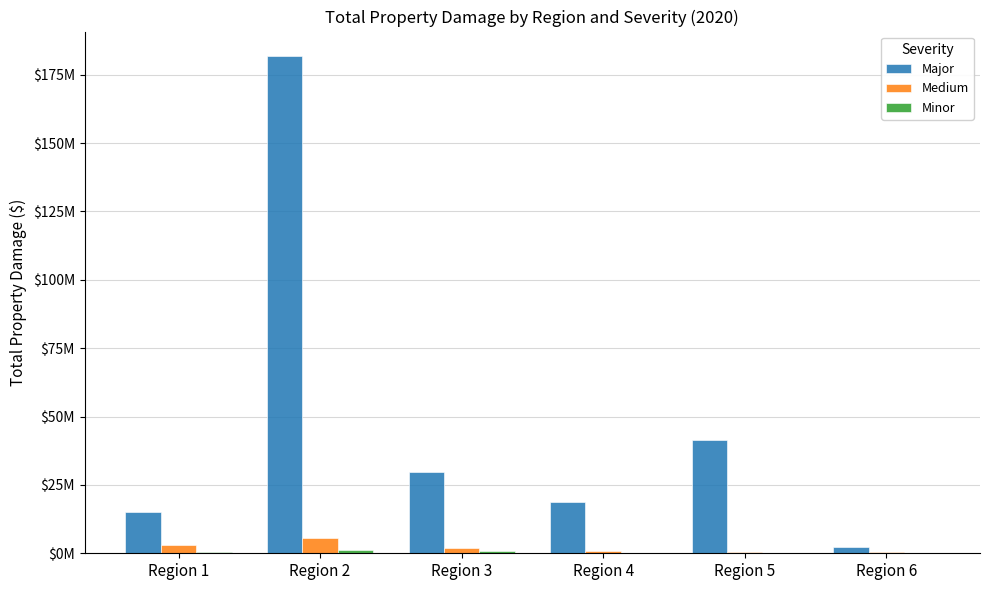

What is the lowest value of the Medium series?

290333.1